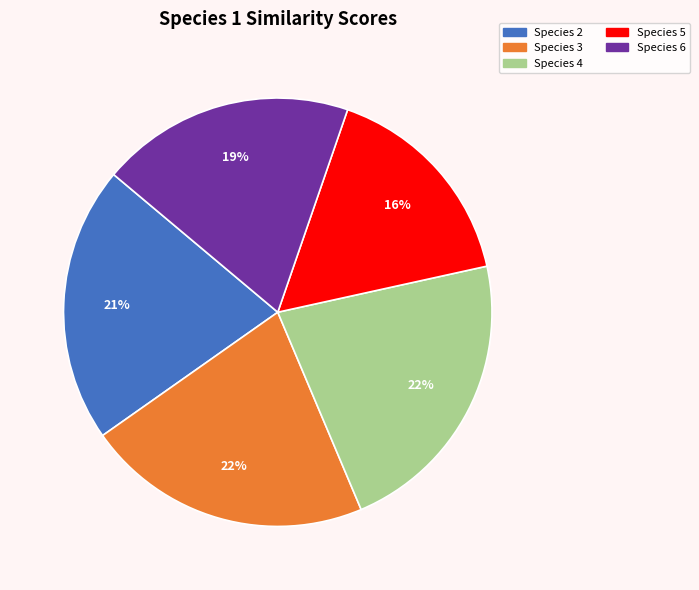

What is the smallest slice in the pie chart?

Species 5